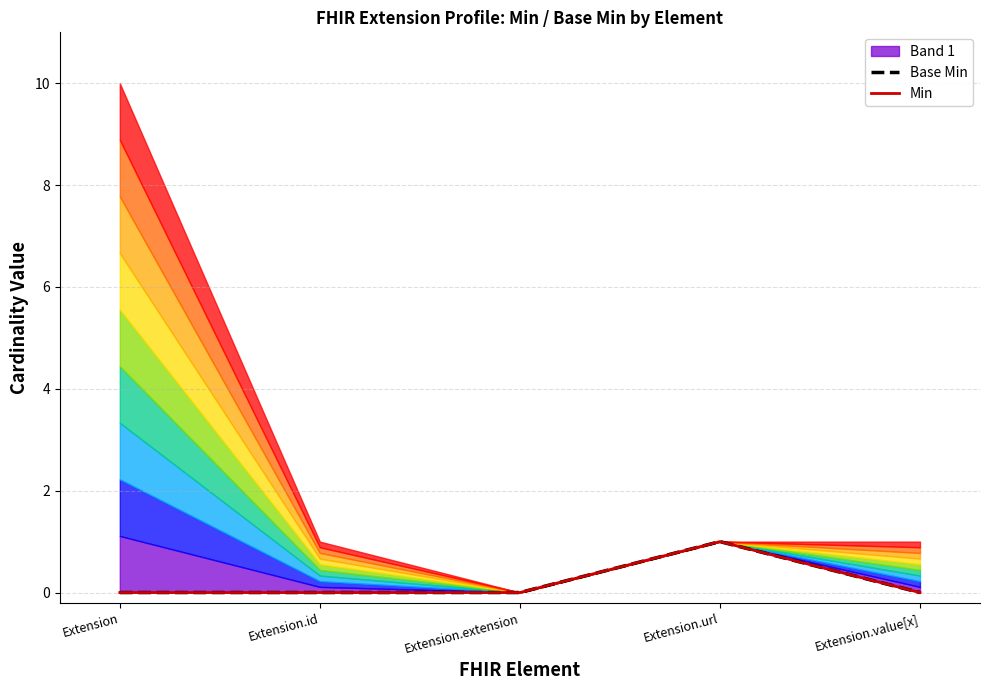

Which label corresponds to the smallest value in the chart?

Extension